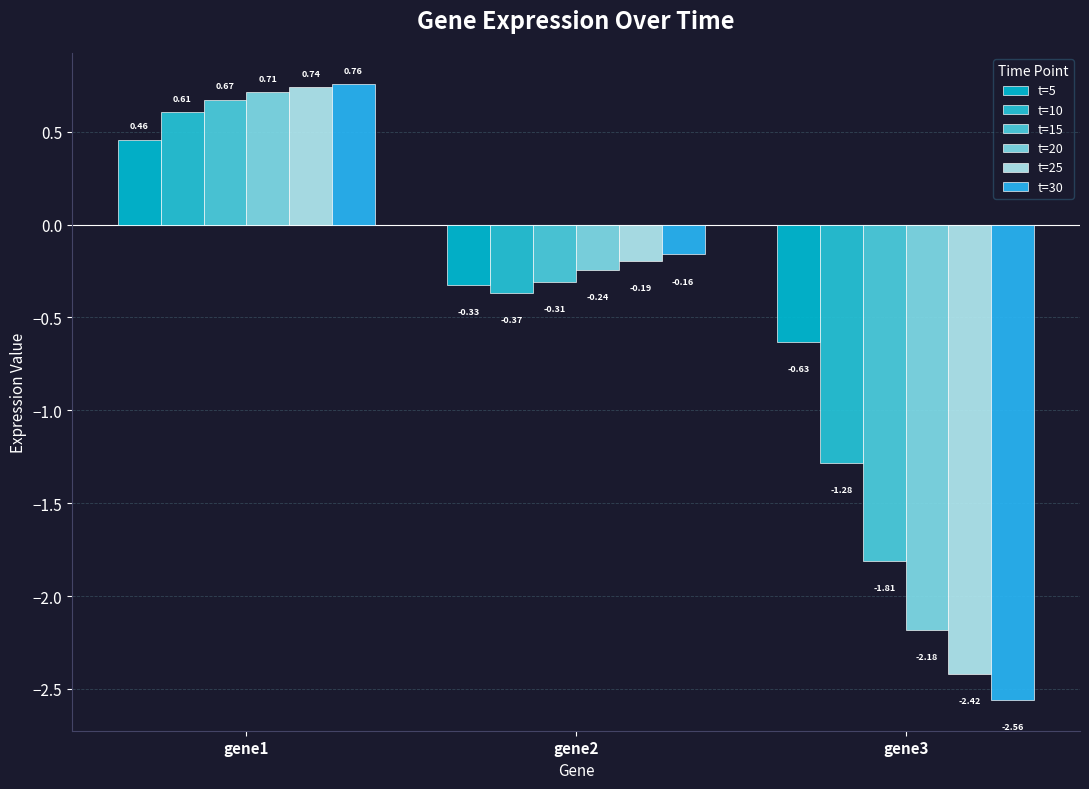

What is the value of the t=15 bar at the 3rd from the left?

-1.8